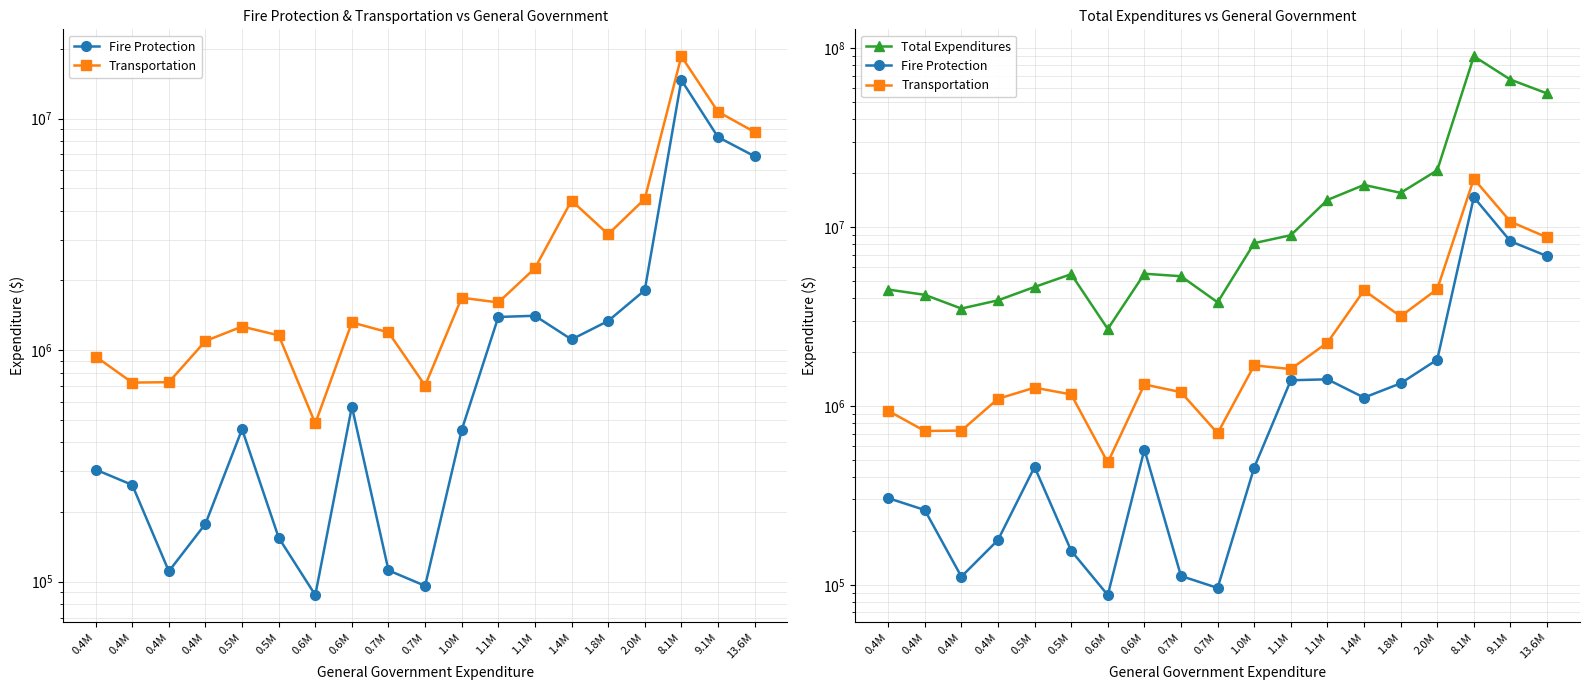

How many values in the Transportation series exceed 1317604?

9